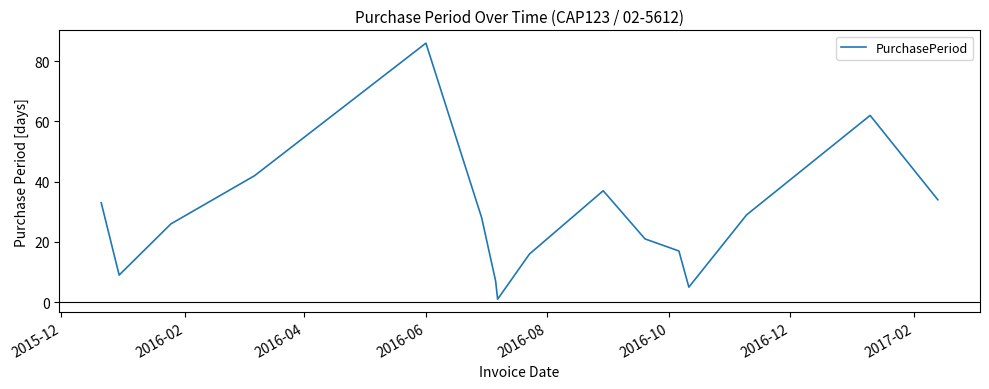

What is the greatest value displayed?

86